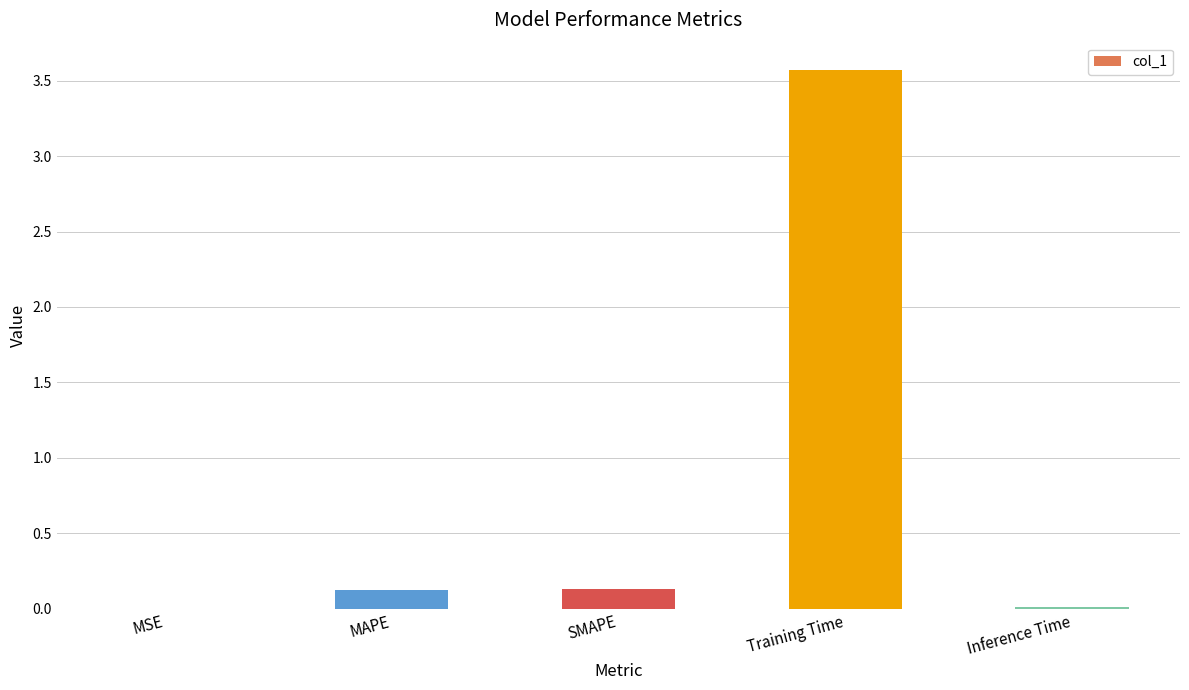

Which has a higher value, Training Time or MSE?

Training Time